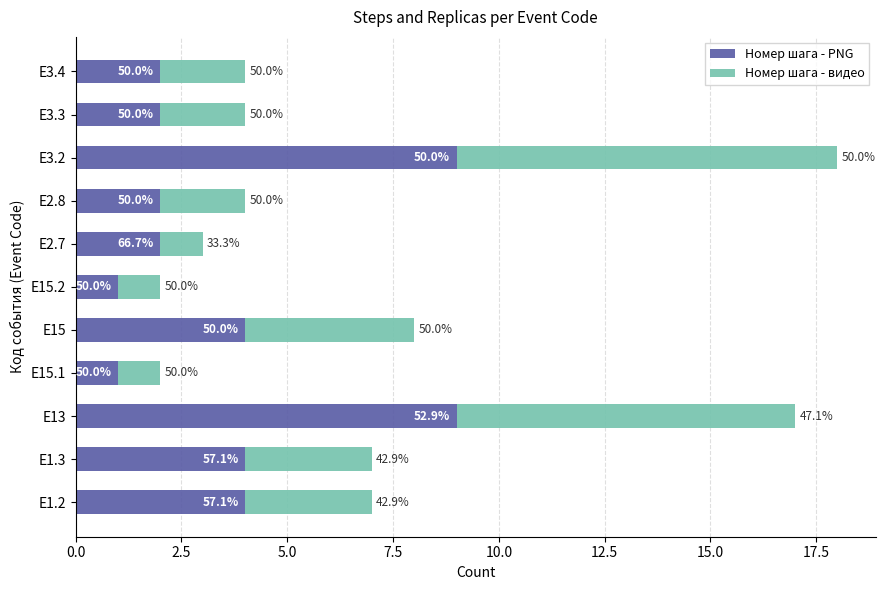

List the series in order of their overall mean, lowest first.

Номер шага - видео, Номер шага - PNG